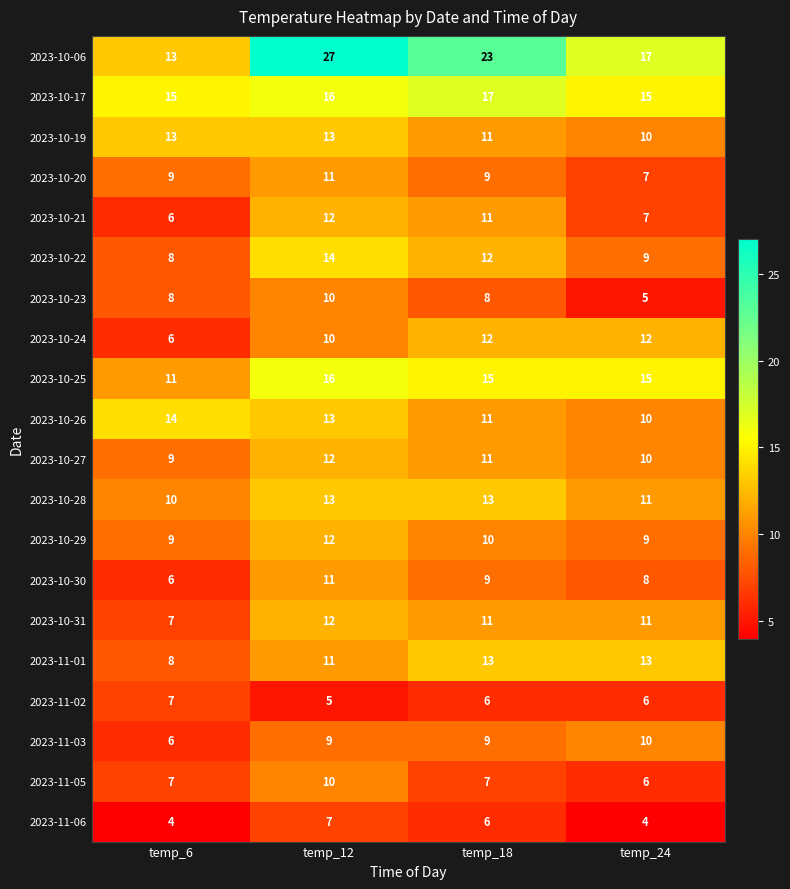

Count the 2023-10-20 values in the range 9 to 11.

3